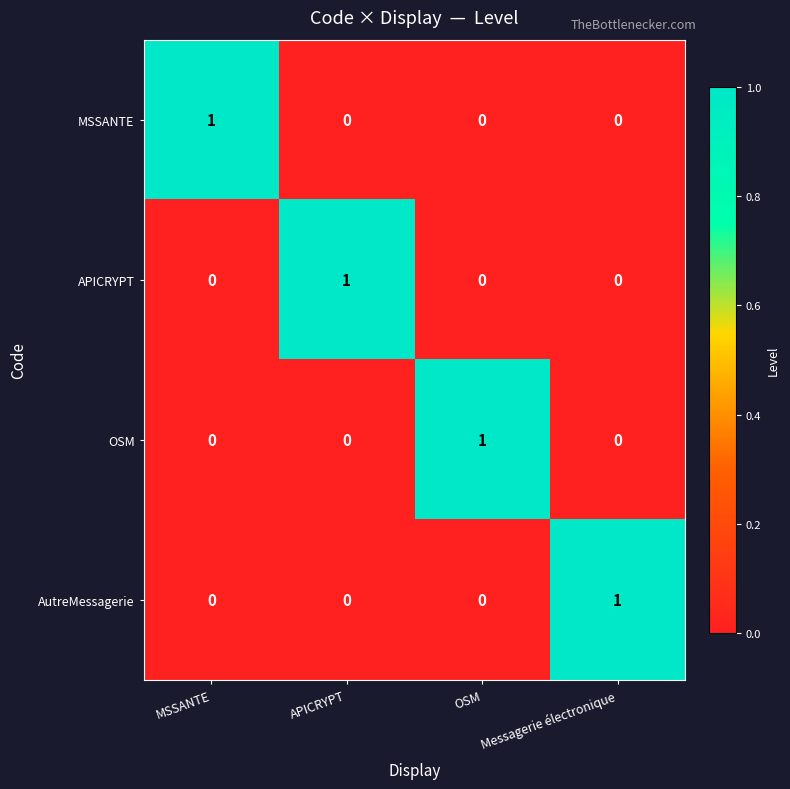

How many data points does each series have?

4